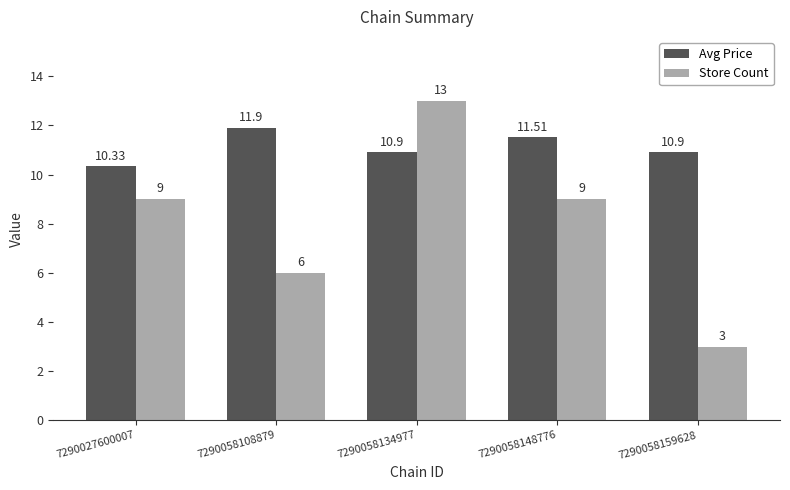

List the series in order of their peak value, lowest first.

Avg Price, Store Count